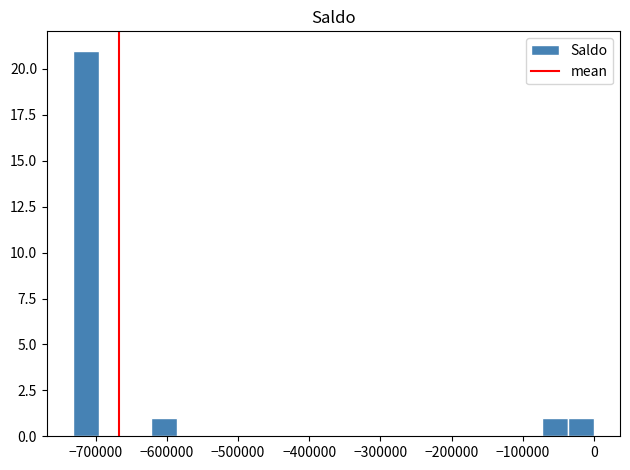

Read against the x-axis, roughly where is the centre of the tallest bar?

-710000